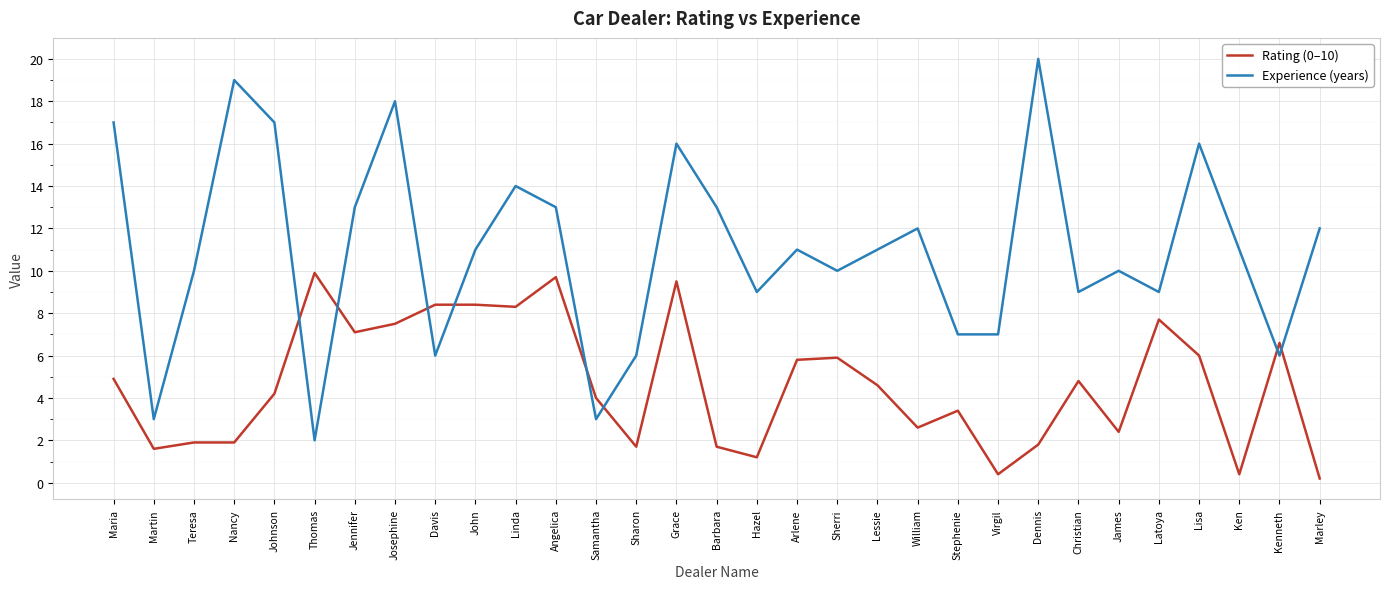

What is the difference between the highest and lowest values at Kenneth?

0.6